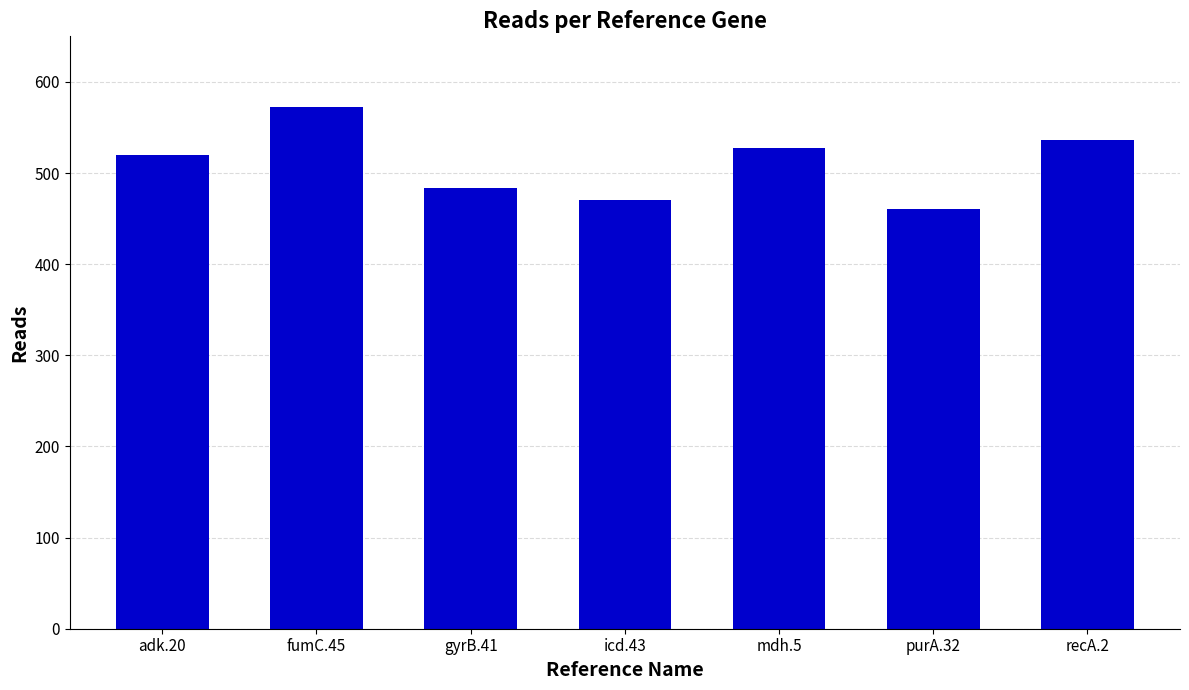

Rank the categories by value from lowest to highest.

purA.32, icd.43, gyrB.41, adk.20, mdh.5, recA.2, fumC.45